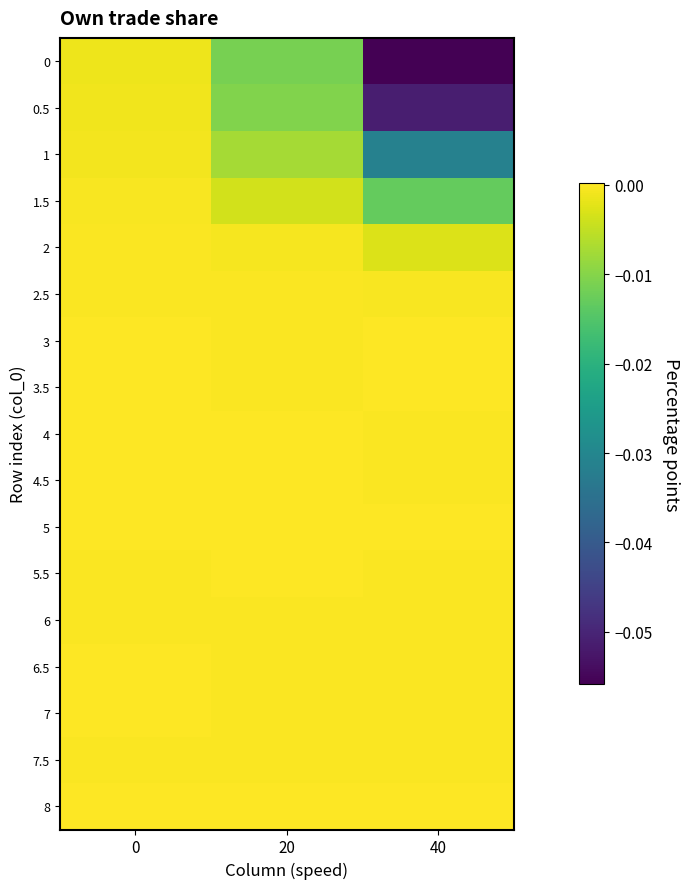

Which series has the largest total across all categories?

3.5